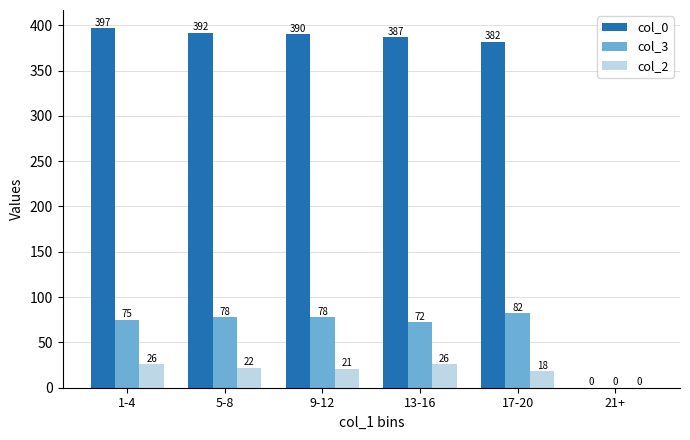

What value does the col_3 series have at 17-20, to the nearest 5?

80